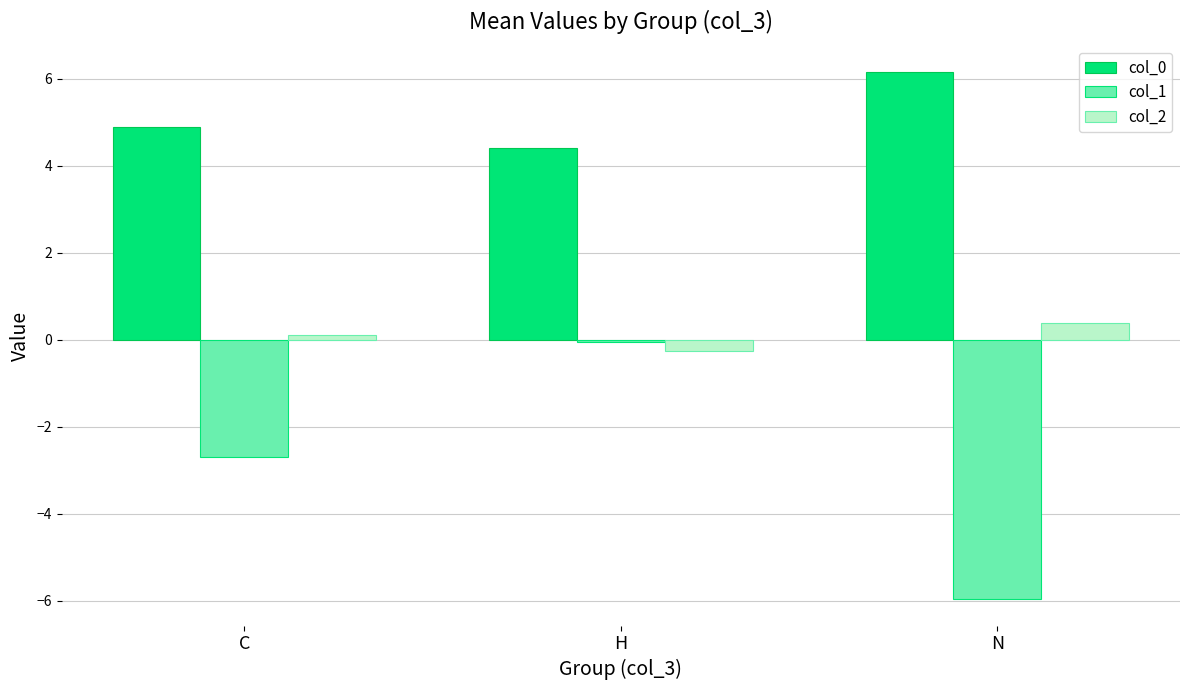

At which label does col_2 first exceed 0?

C